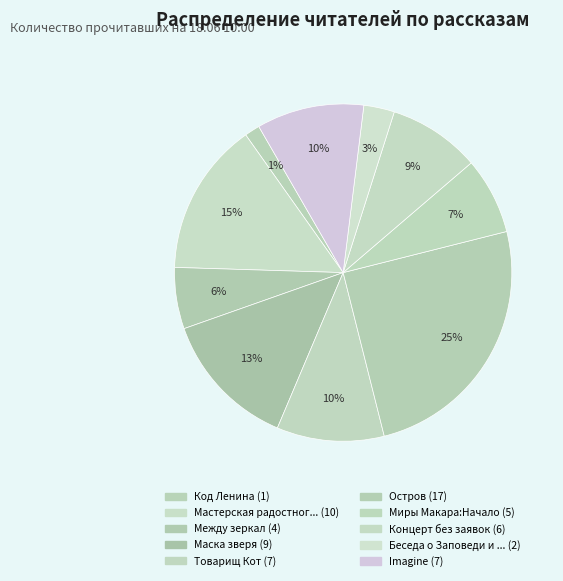

Count the number of slices in the pie.

10